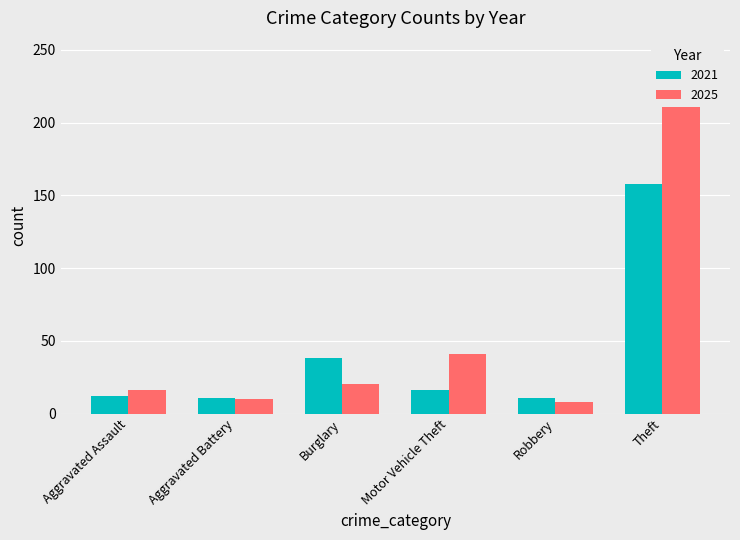

Reading left to right, extract all data points from this chart.

2021: 12	11	38	16	11	158
2025: 16	10	20	41	8	246